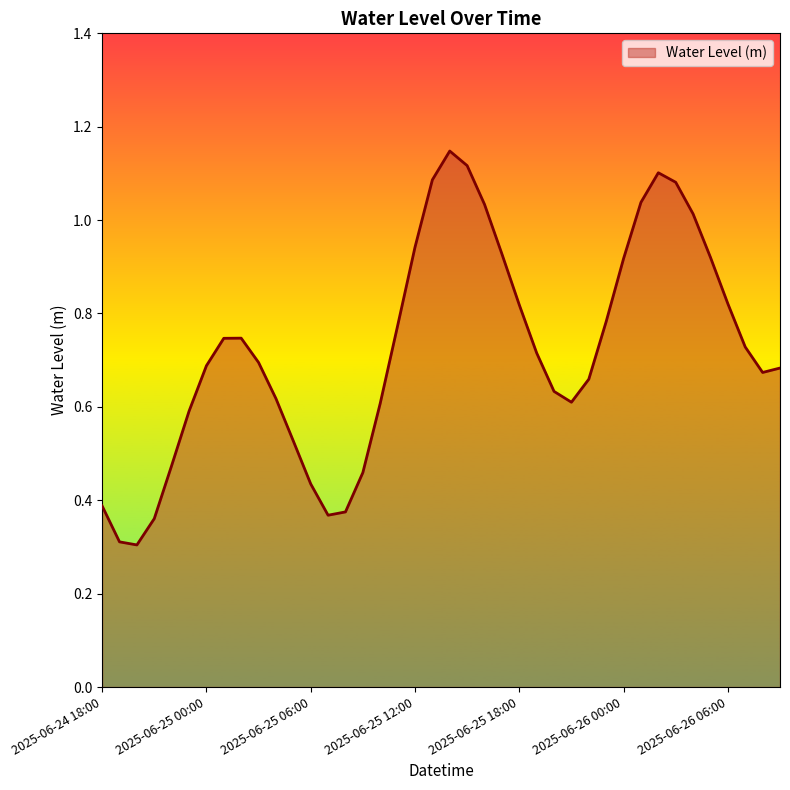

What is the smallest value displayed?

0.3